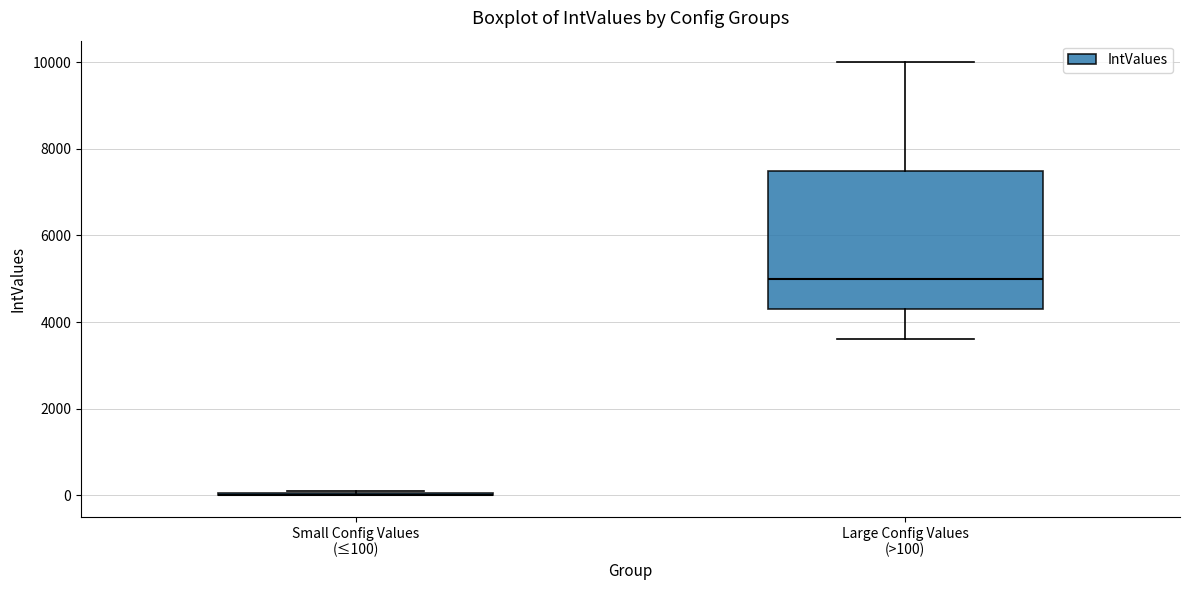

Where does the lower whisker of the box for Large Config Values (>100) end on the y-axis? The values are not printed on the chart, so give them approximately, as read against the axis.

3600